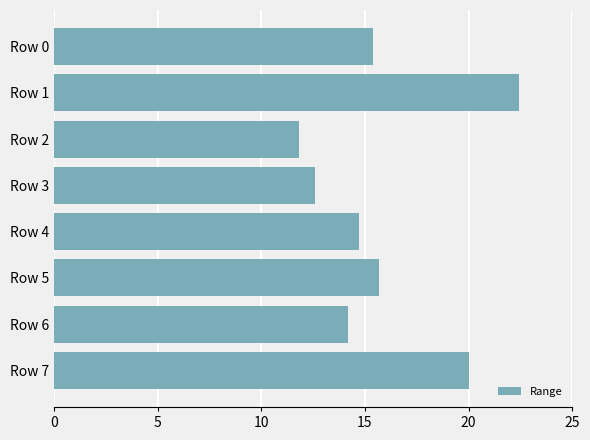

What is the value of the 8th bar from the top?

20.0